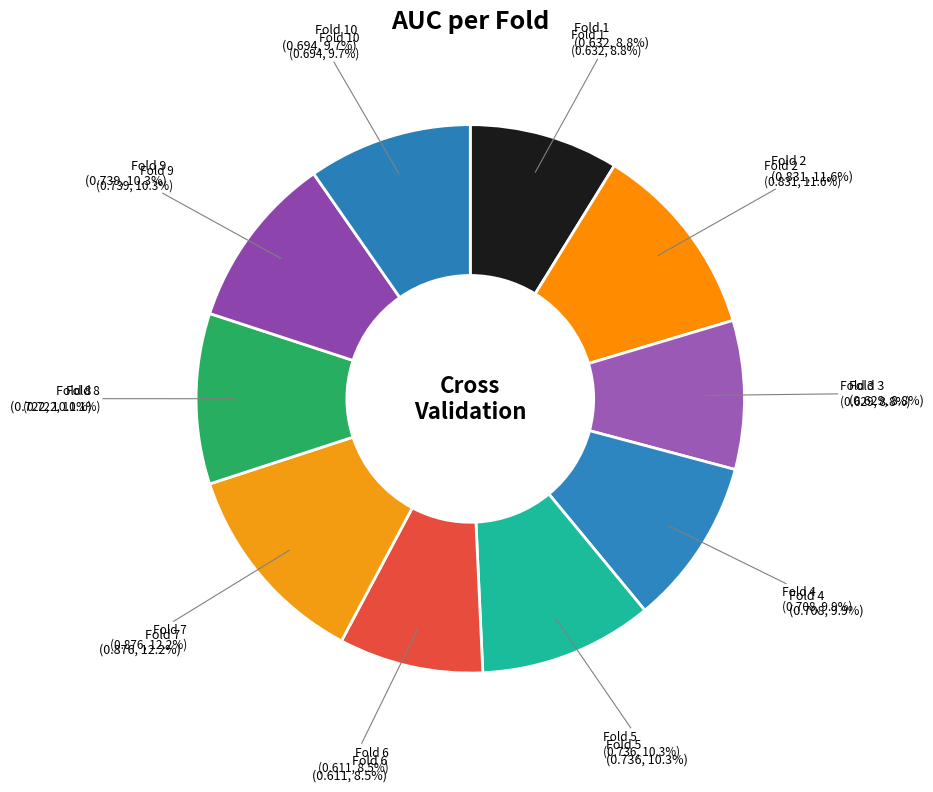

True or false: Fold 6 accounts for 21% of the total.

False